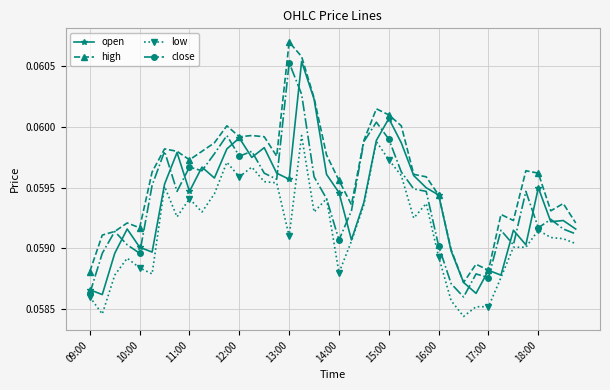

True or false: low and high intersect in this chart.

False